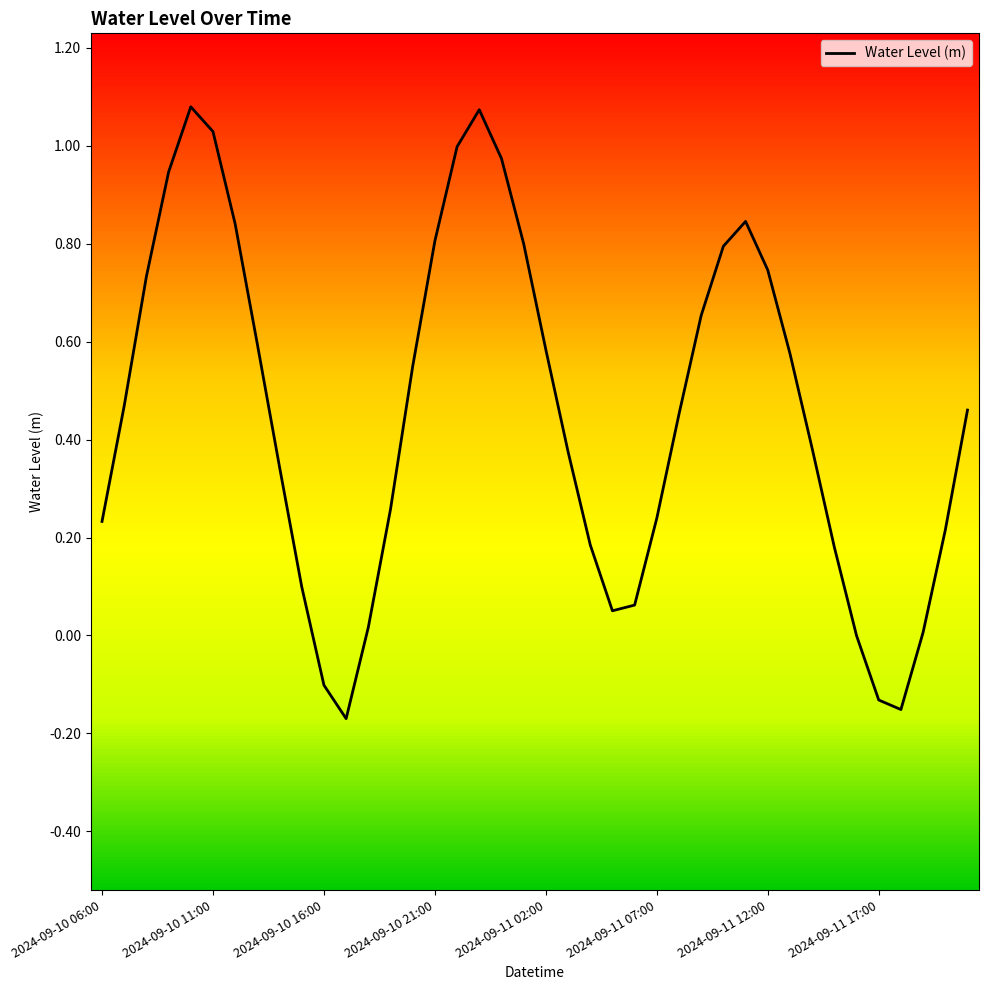

Is this an area chart (filled region under the line)?

No